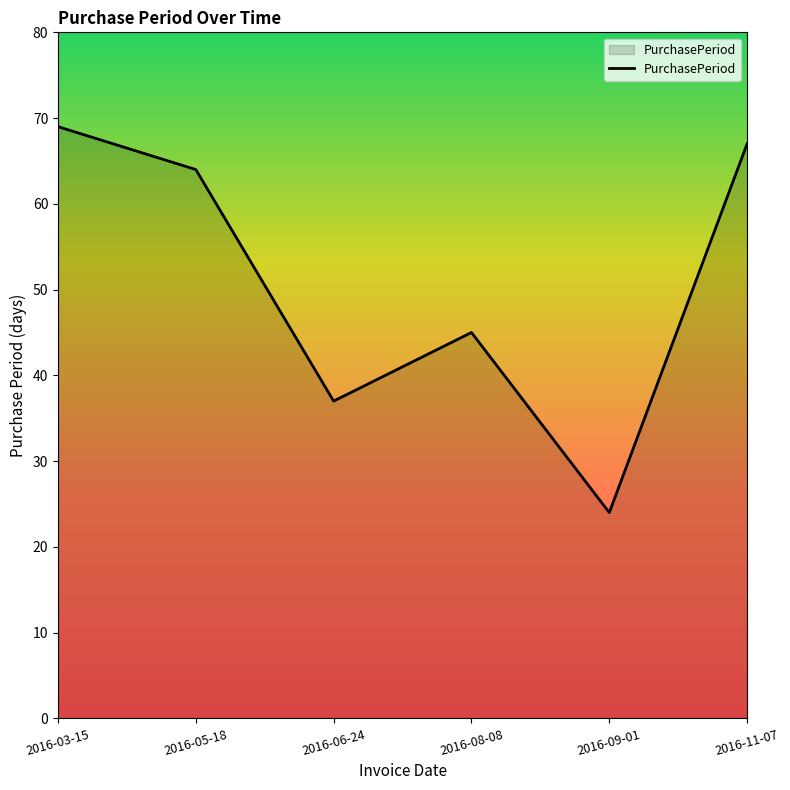

At which category does the data reach its first local valley?

2016-06-24